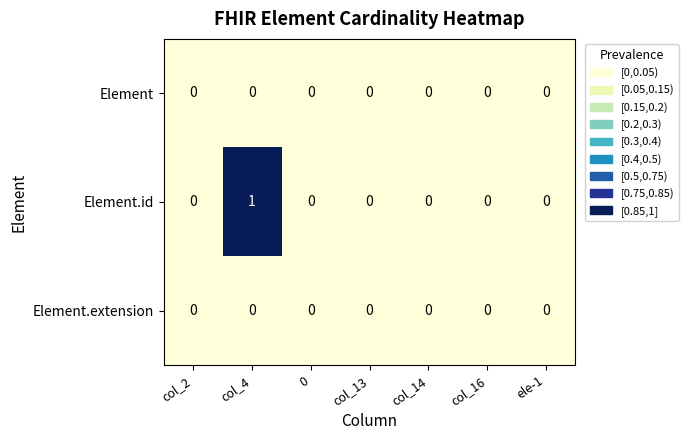

Which series has the widest spread of values?

Element.id